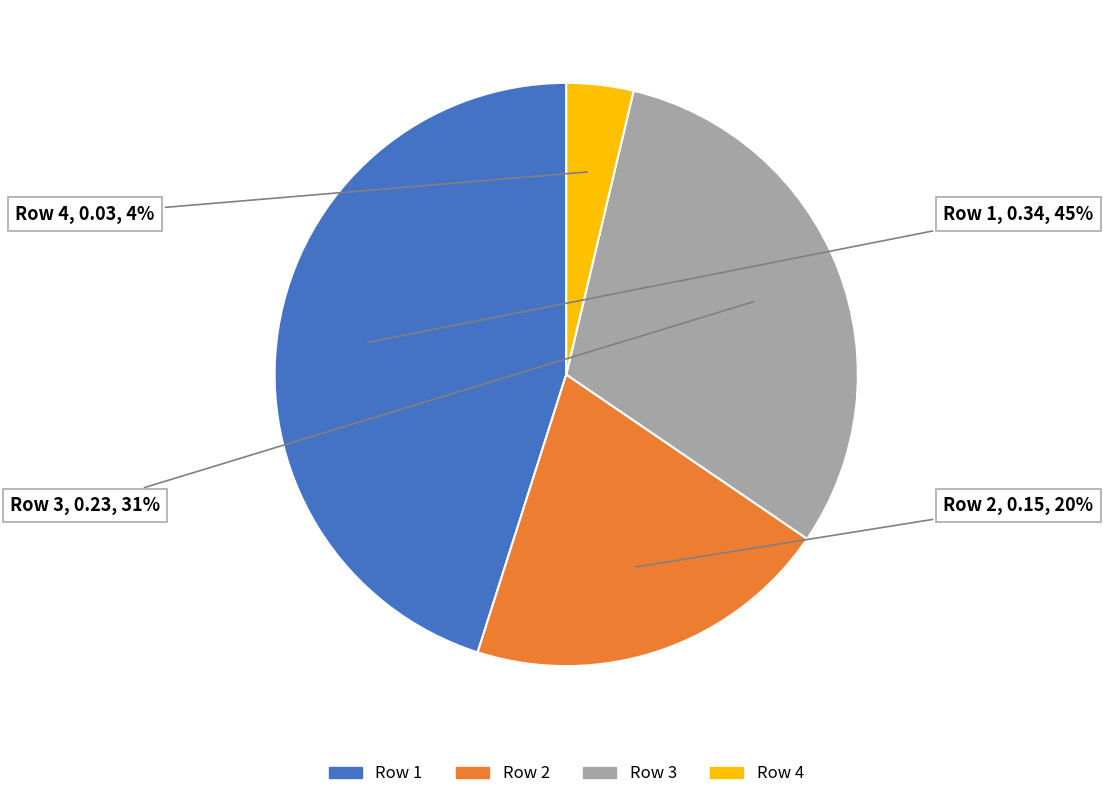

To the nearest percent, what is the difference between the Row 2 and Row 1 slice percentages?

25%